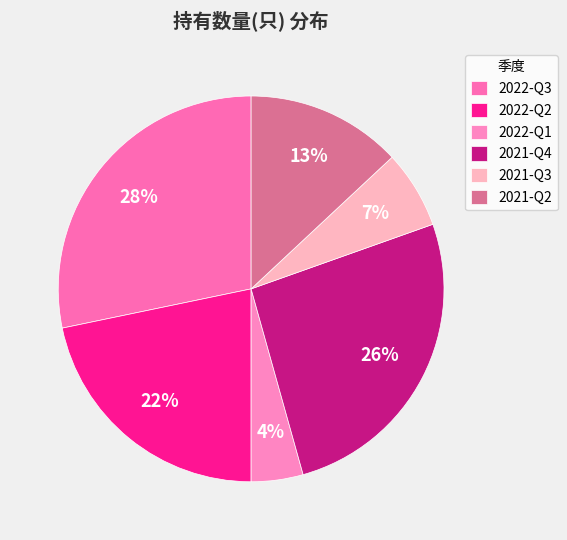

Approximately how many times larger is the value at 2022-Q3 compared to 2022-Q2?

1.3